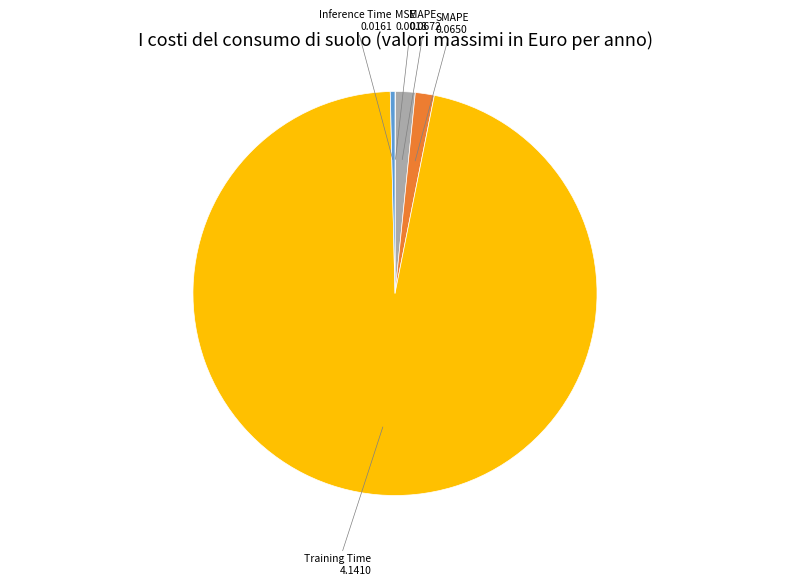

Is there a majority slice in this chart?

Yes